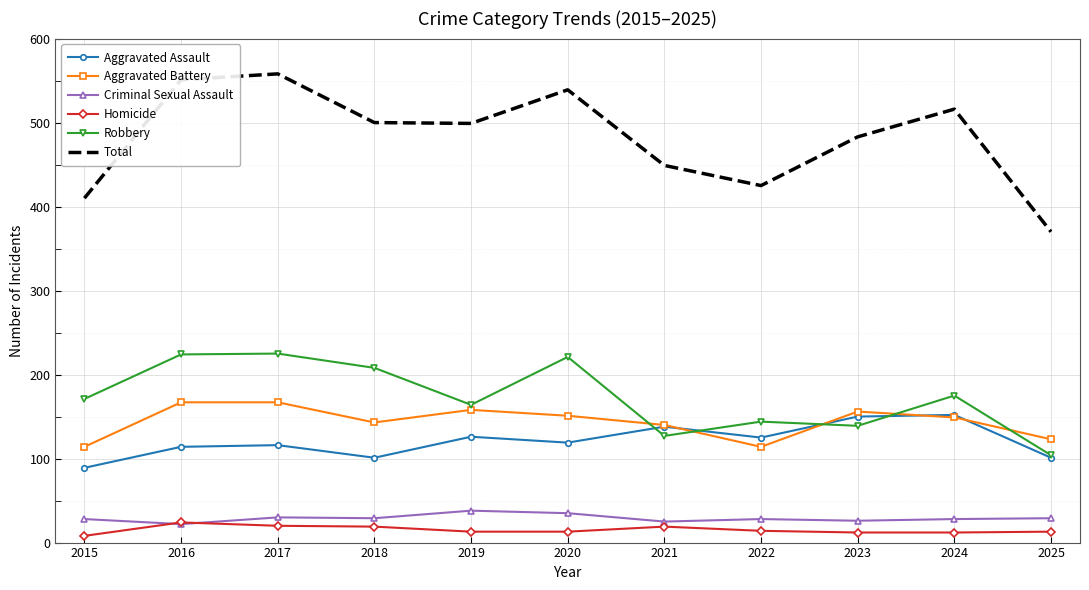

Which series has the widest spread of values?

Total